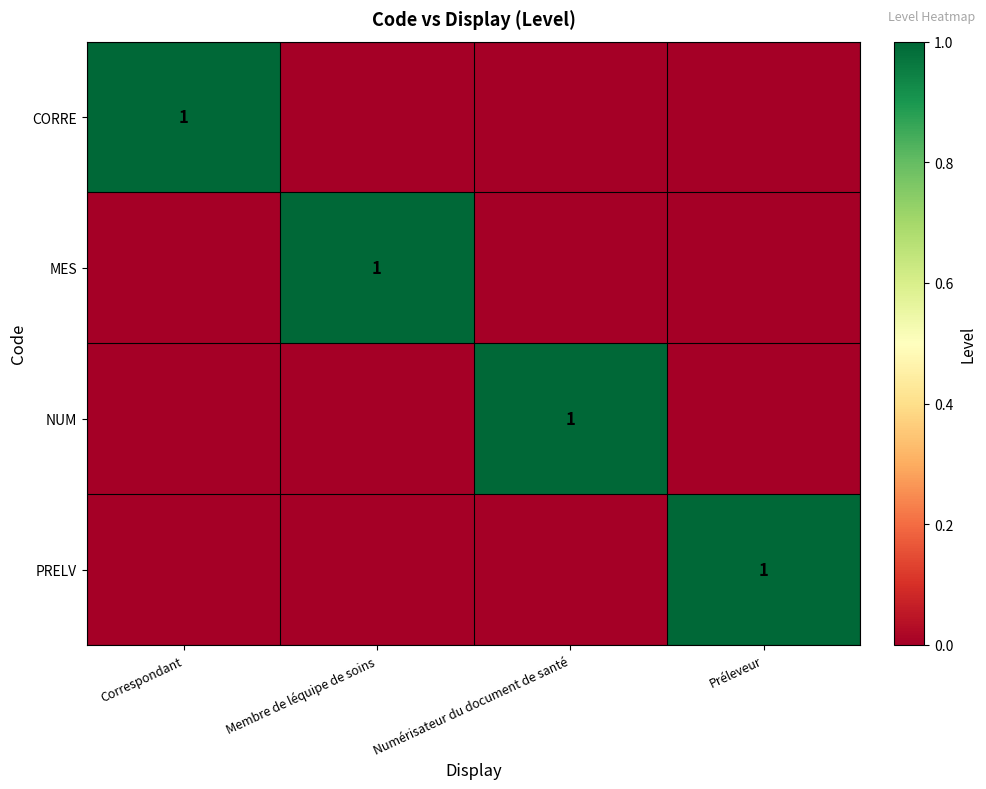

What is the difference between the maximum and minimum values in the NUM series?

1